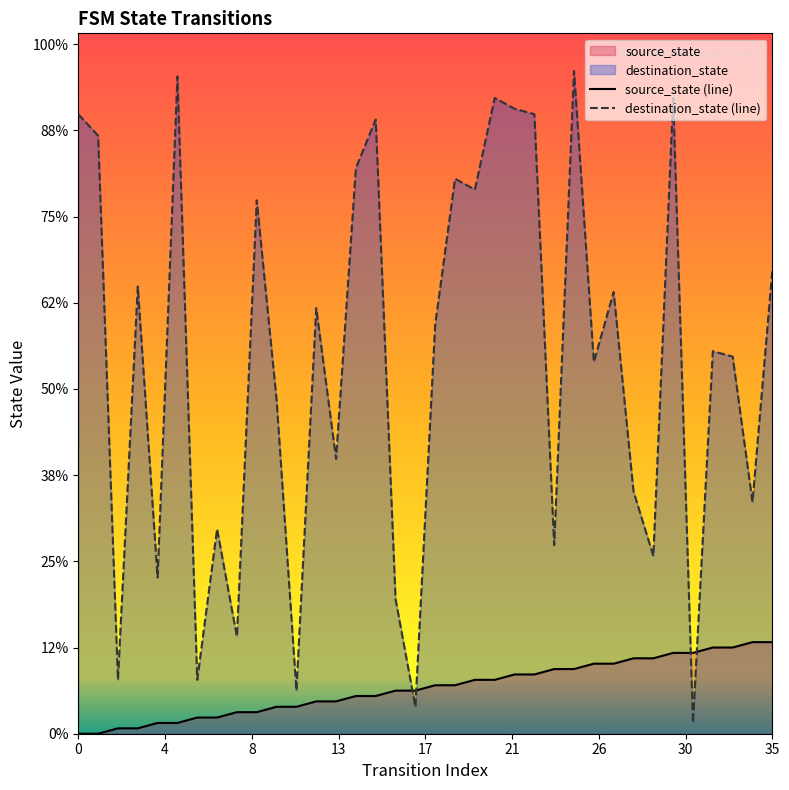

List the series in order of their overall mean, lowest first.

source_state (line), destination_state (line)